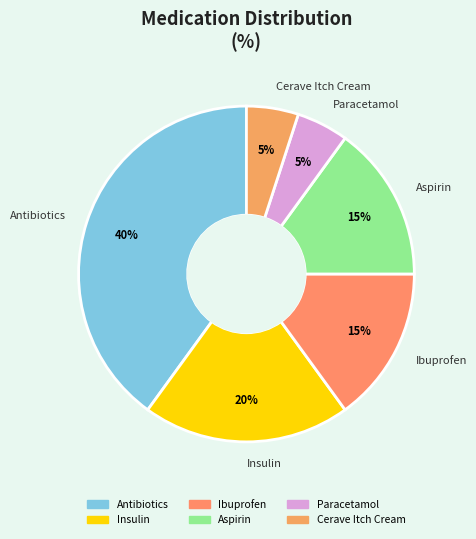

Is there a majority slice in this chart?

No